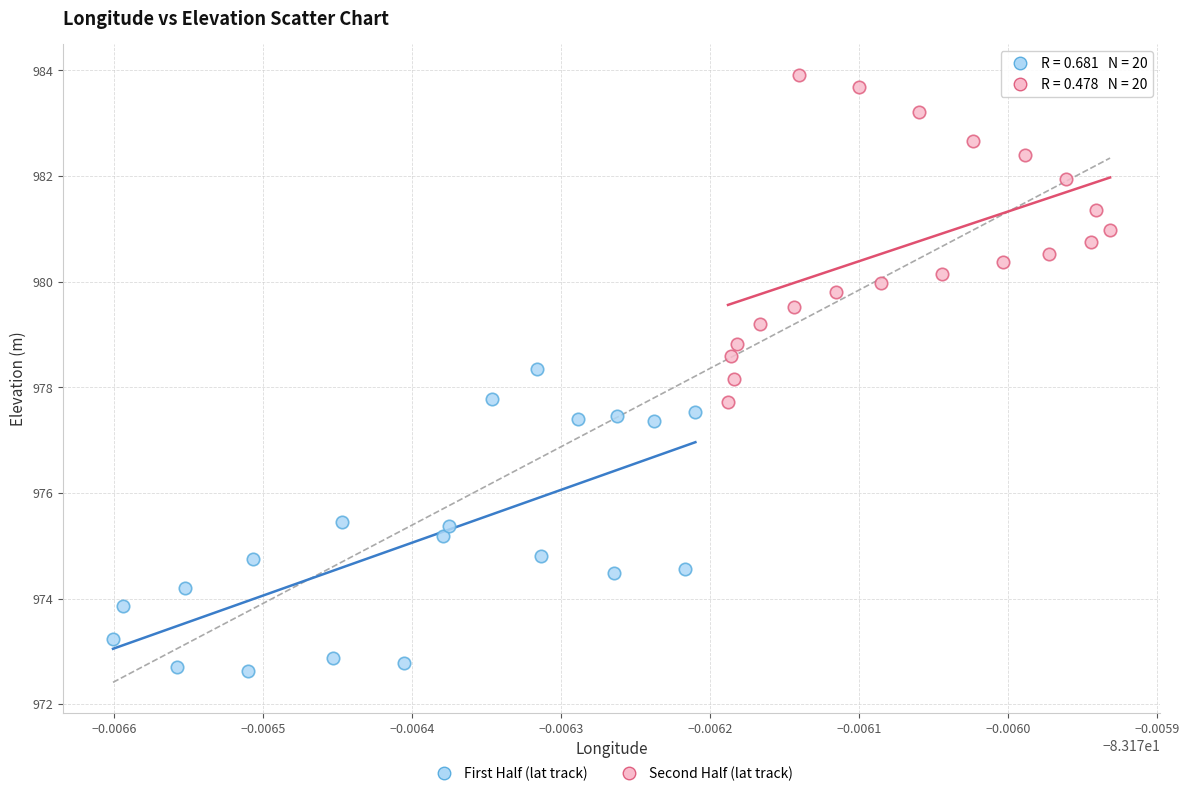

What are all the series names shown in the legend?

First Half (lat track), Second Half (lat track)